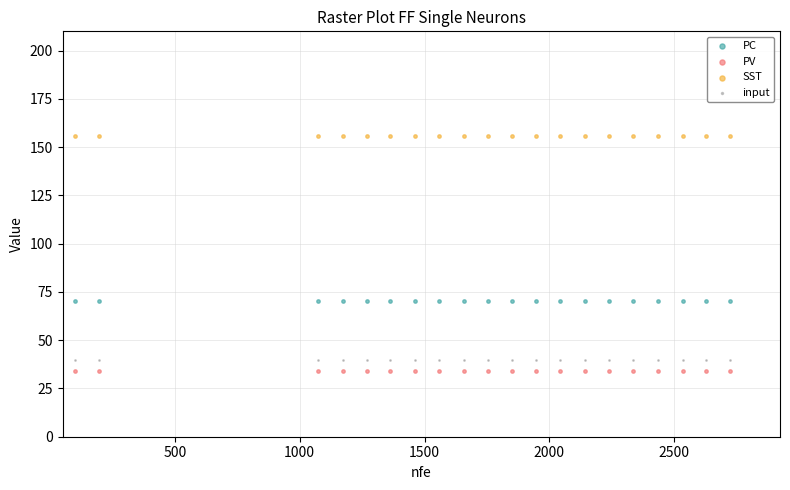

What are all the series names shown in the legend?

PC, PV, SST, input